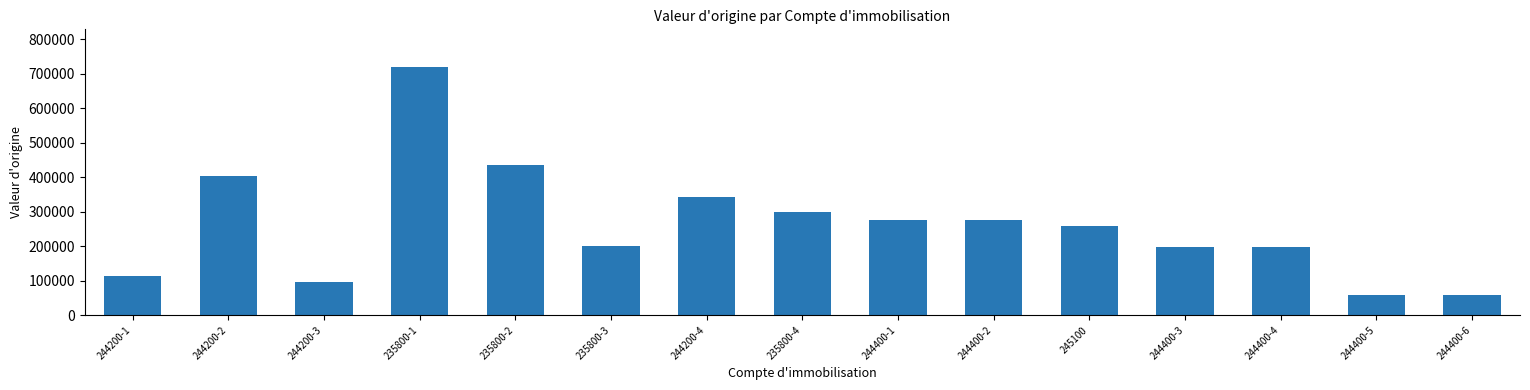

What is the label of the 12th bar from the left?

244400-3